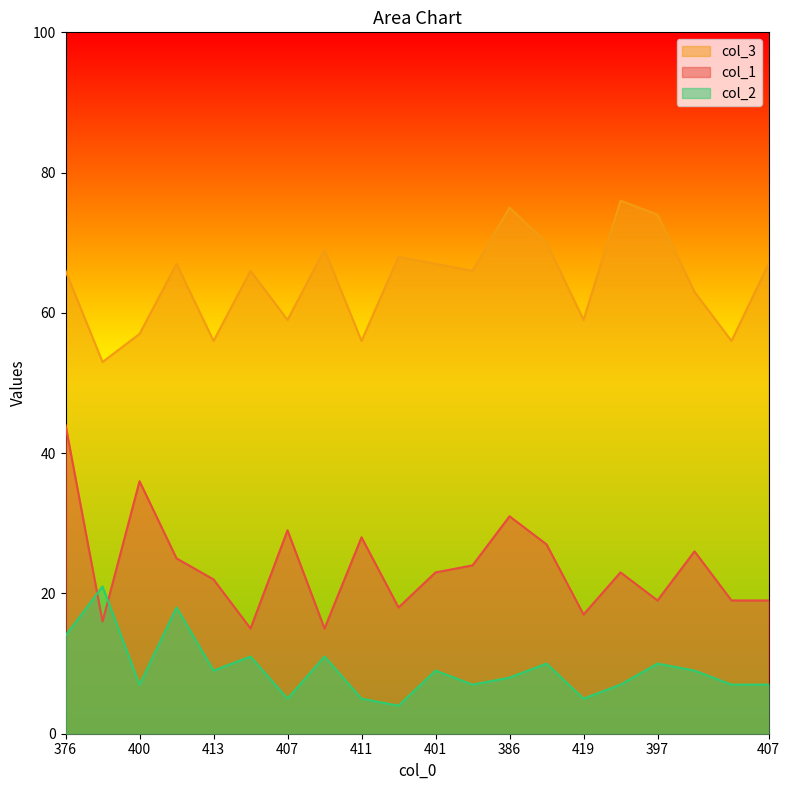

Reading left to right, extract all data points from this chart.

col_1: 44	16	36	25	22	15	29	15	28	18	23	24	31	27	17	23	19	26	19	19
col_3: 66	53	57	67	56	66	59	69	56	68	67	66	75	70	59	76	74	63	56	67
col_2: 14	21	7	18	9	11	5	11	5	4	9	7	8	10	5	7	10	9	7	7